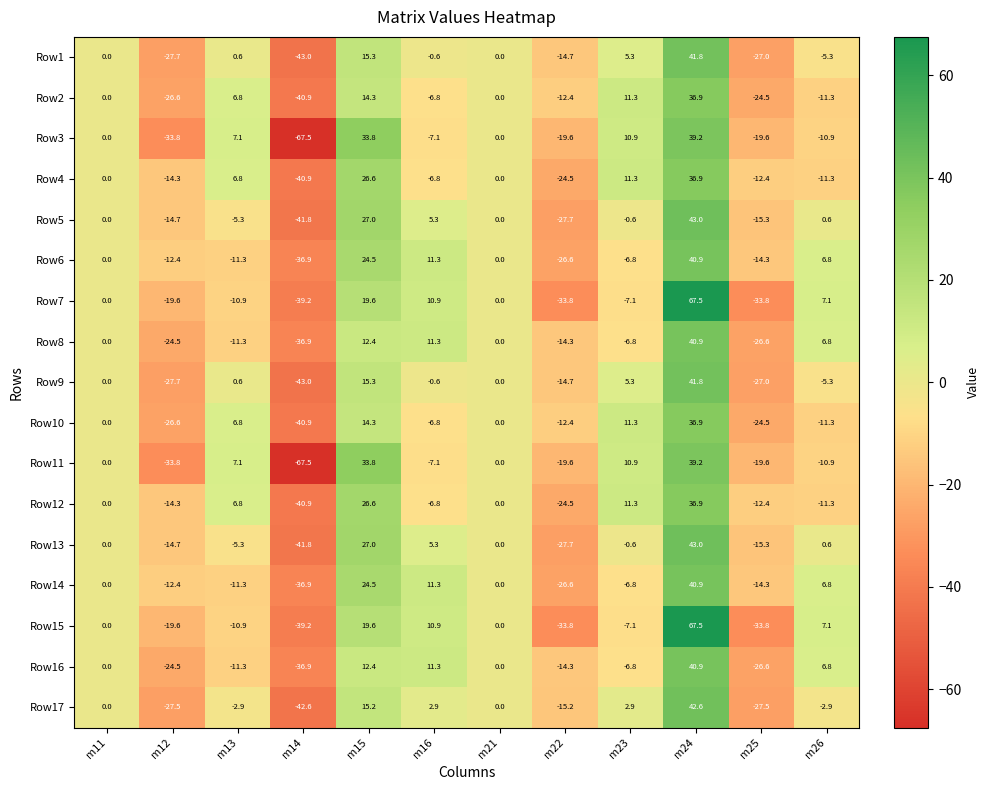

At which label does Row14 reach its peak?

m24